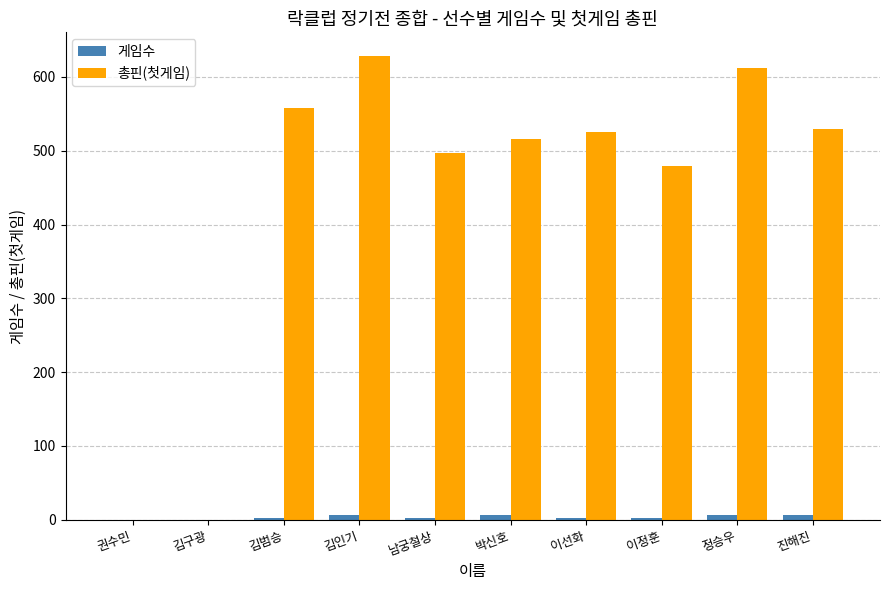

Between 김구광 and 김인기, which series saw the biggest shift?

총핀(첫게임)